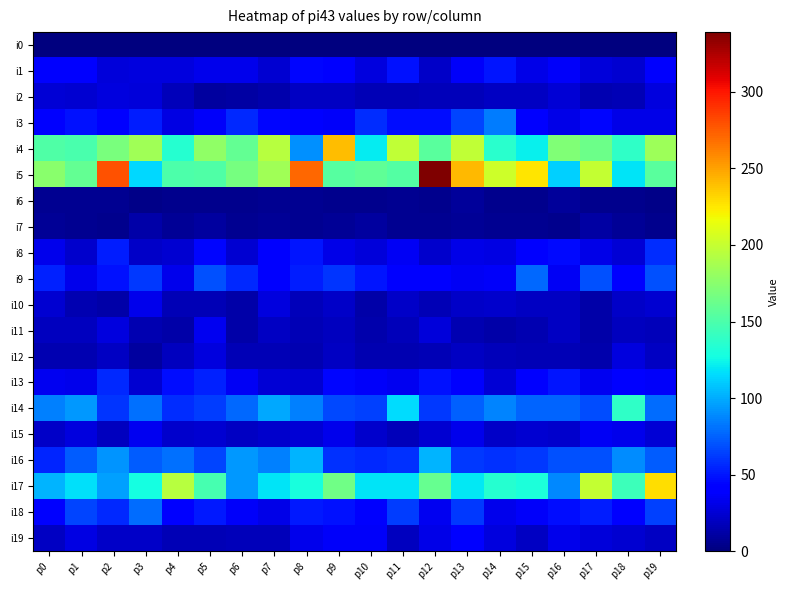

Count the number of categories in the chart.

20